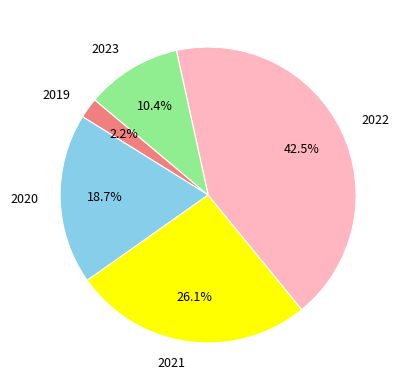

Which has a higher value, 2023 or 2022?

2022